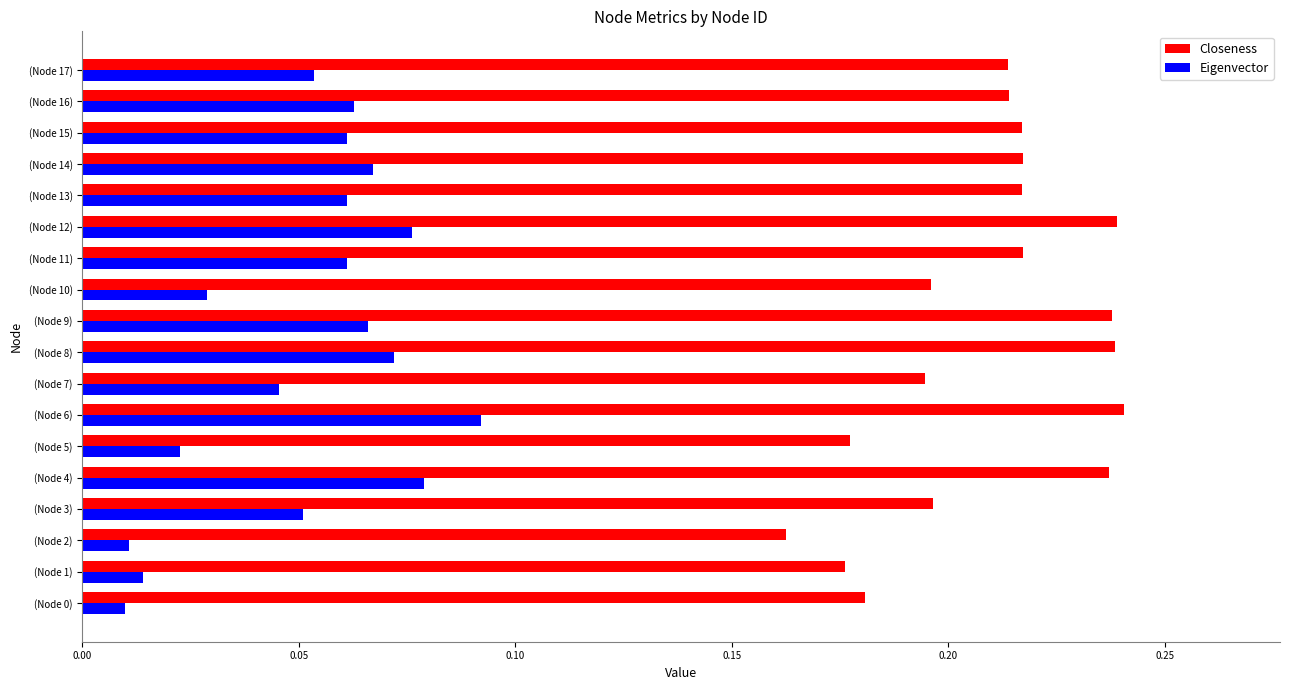

What is the sum of the Closeness values at (Node 6) and (Node 14)?

0.5